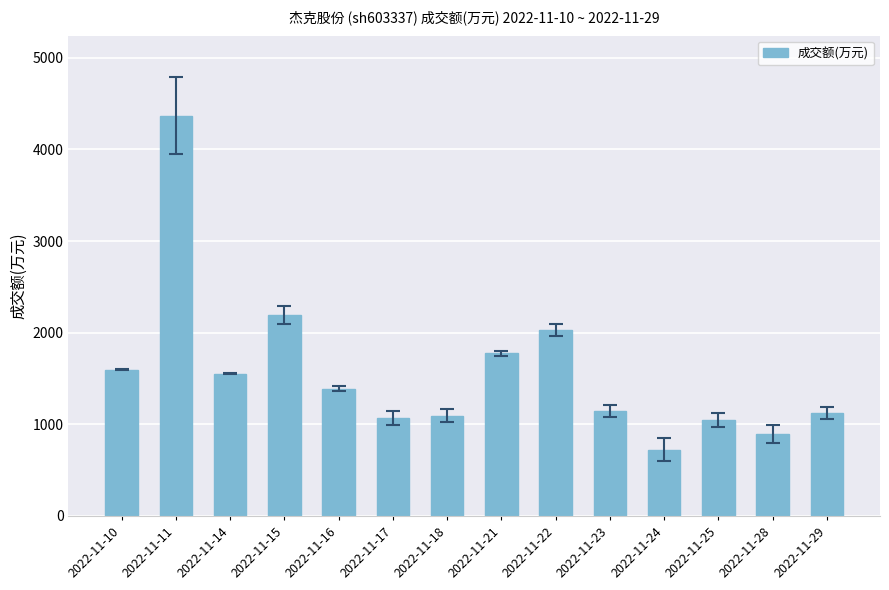

What is the sum of all values?

22000